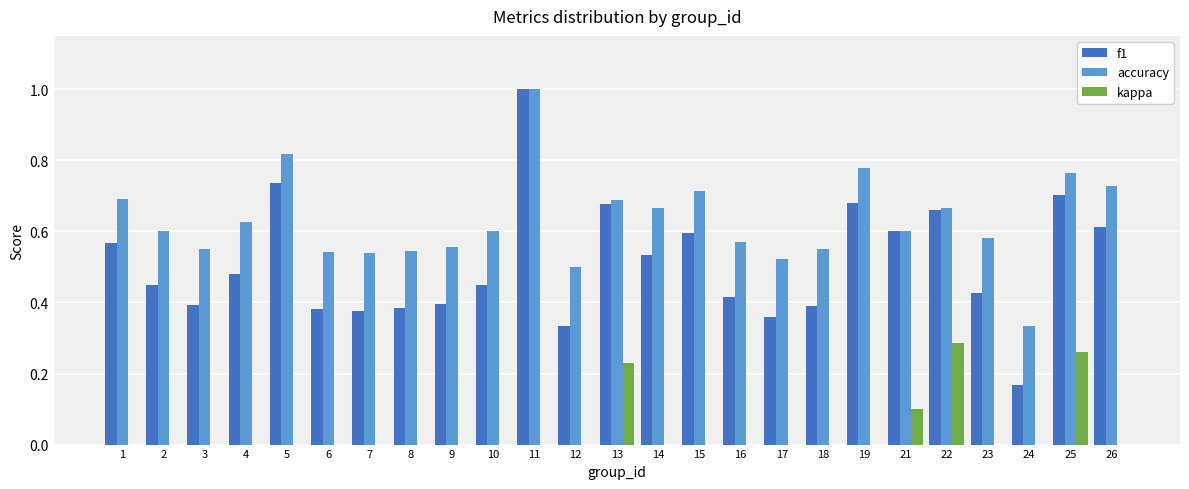

At which label does accuracy reach its peak?

11